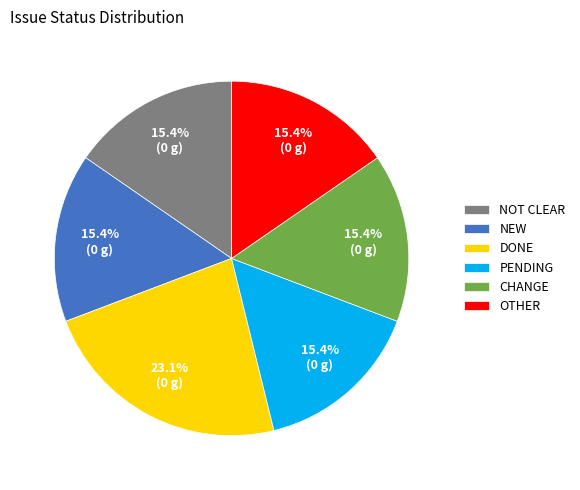

Count the number of slices in the pie.

6